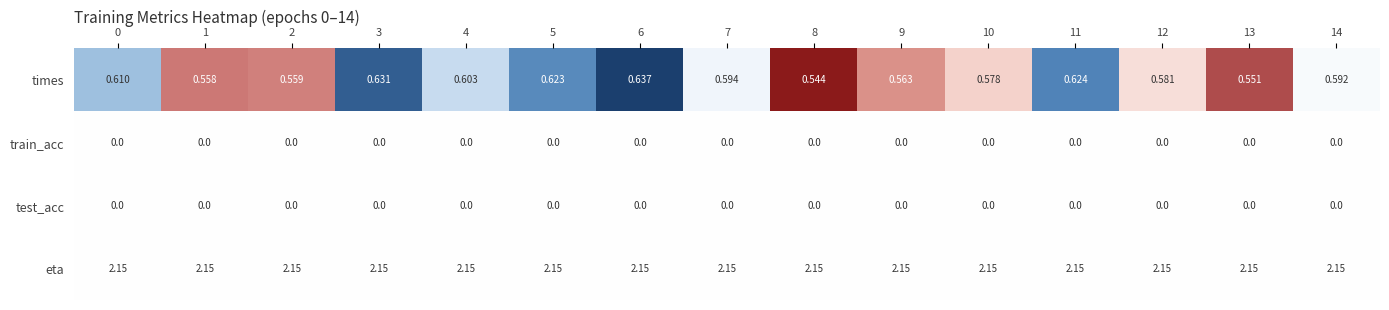

Which series changed the most between 0 and 14?

times